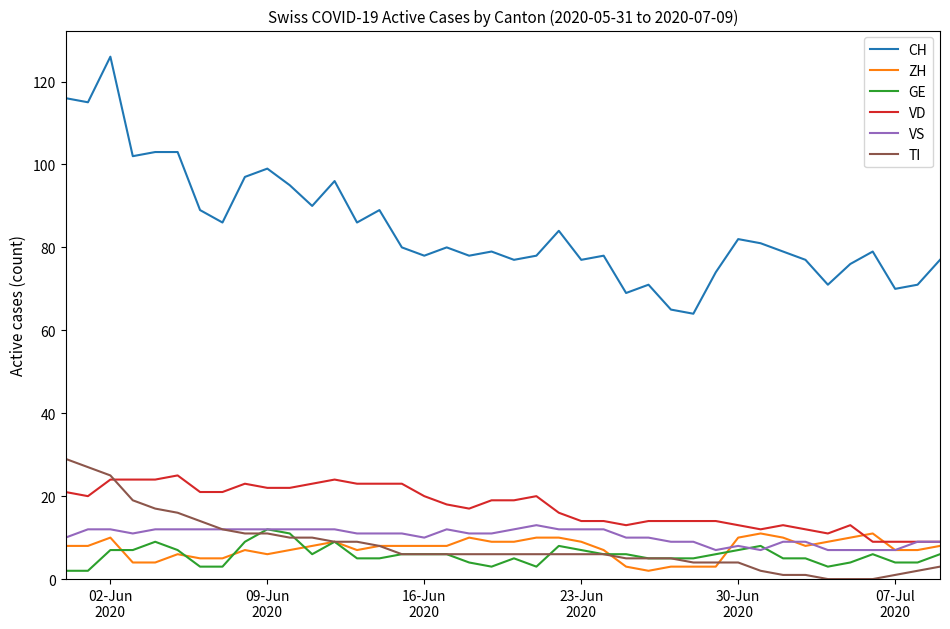

What are all the series names shown in the legend?

CH, ZH, GE, VD, VS, TI